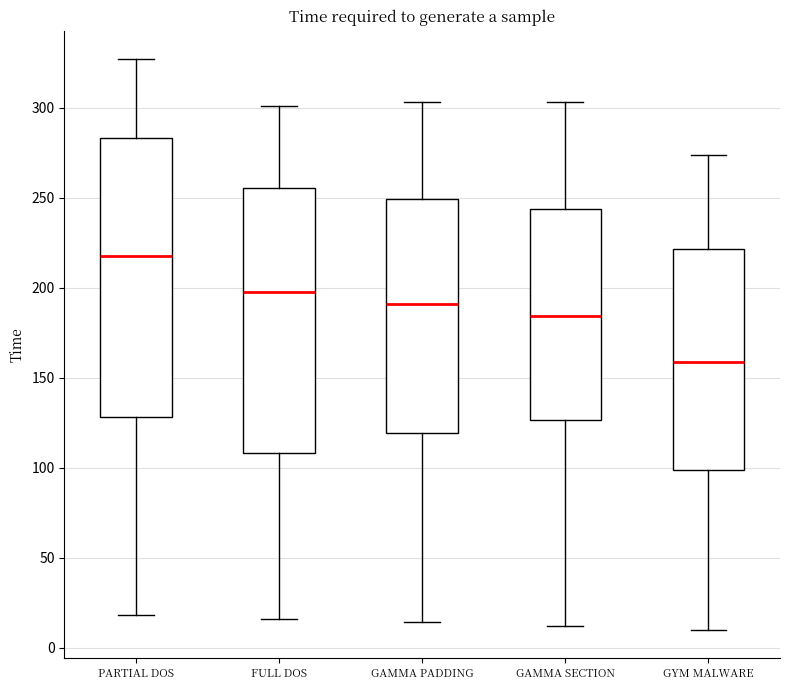

Which box's median line is the lowest?

GYM MALWARE